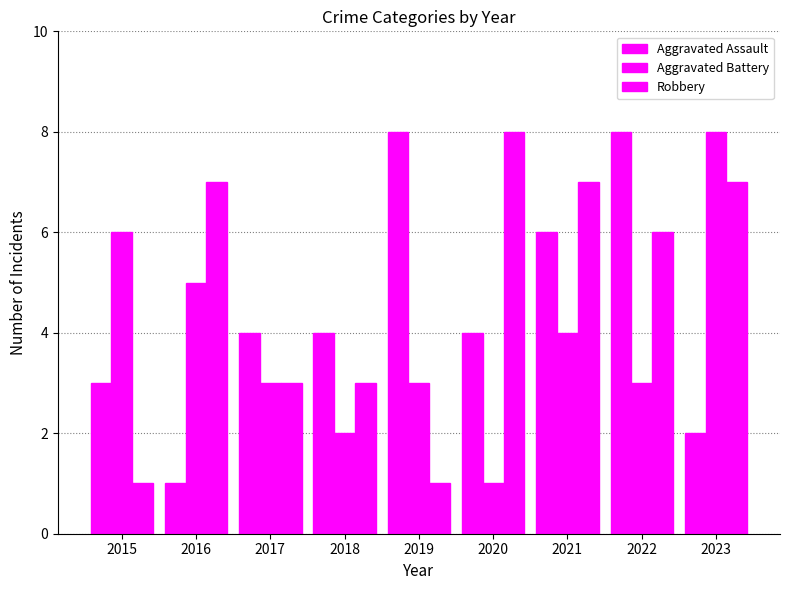

What is the greatest value displayed?

8